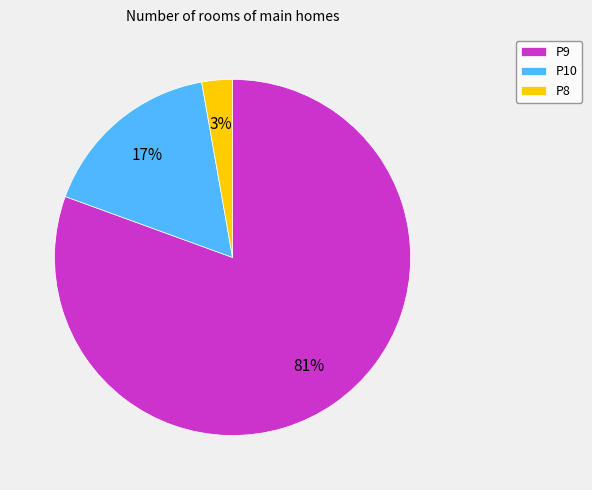

How many slices are in this pie chart?

3